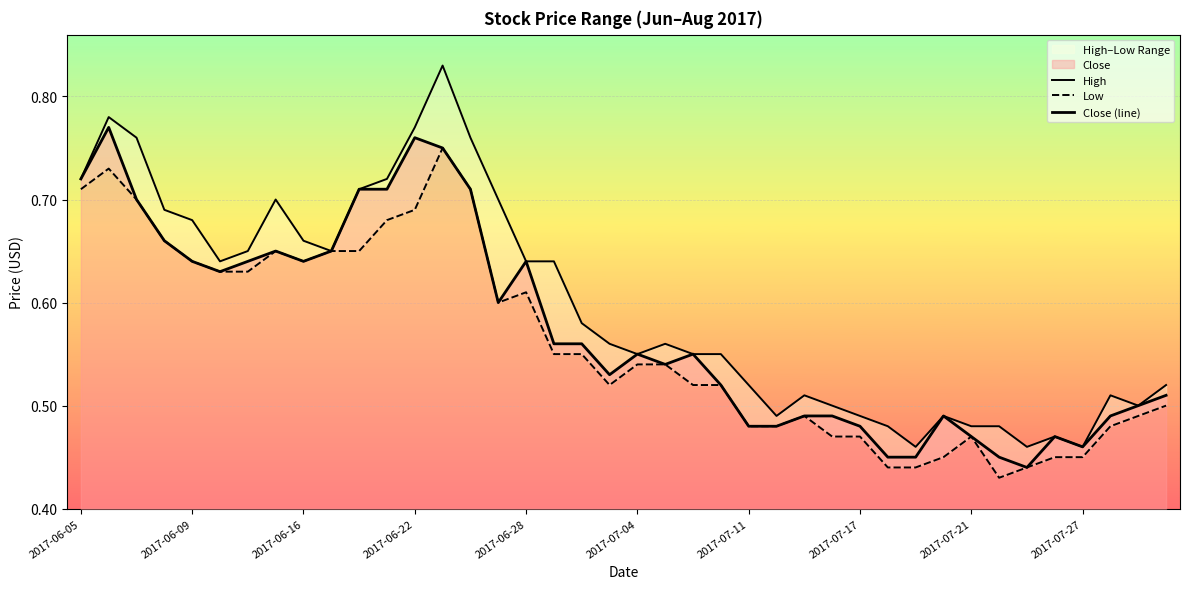

What is the maximum value shown in the chart?

0.8